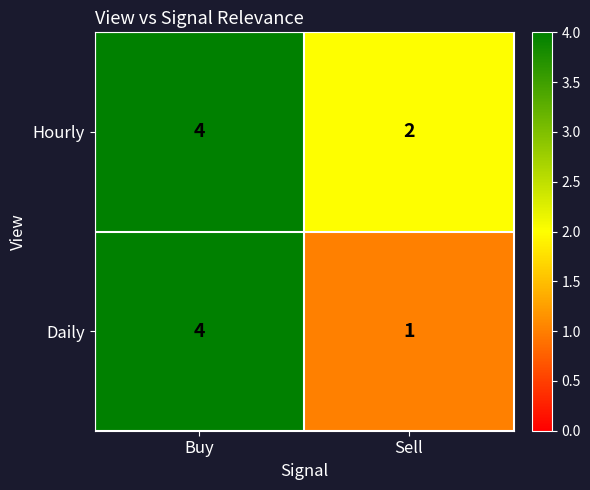

Is it true that Daily equals 6 at Buy?

False